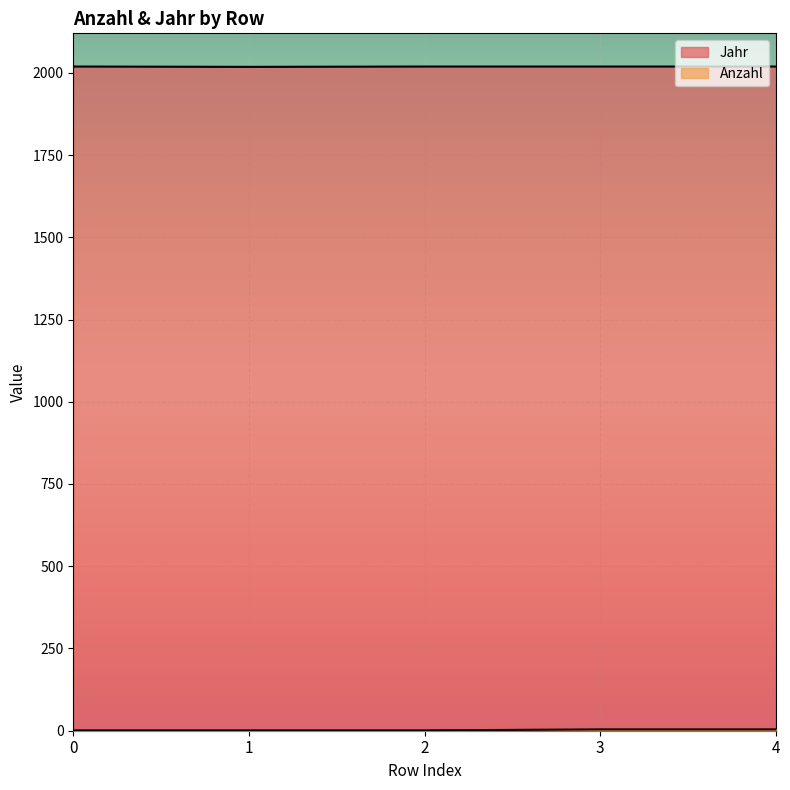

List the series in order of their peak value, highest first.

Jahr, Anzahl